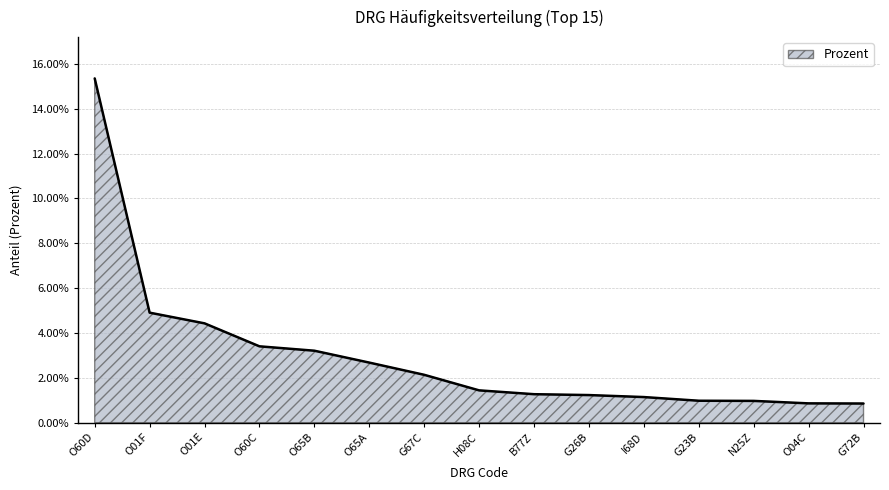

At which label is the value closest to 0?

G72B